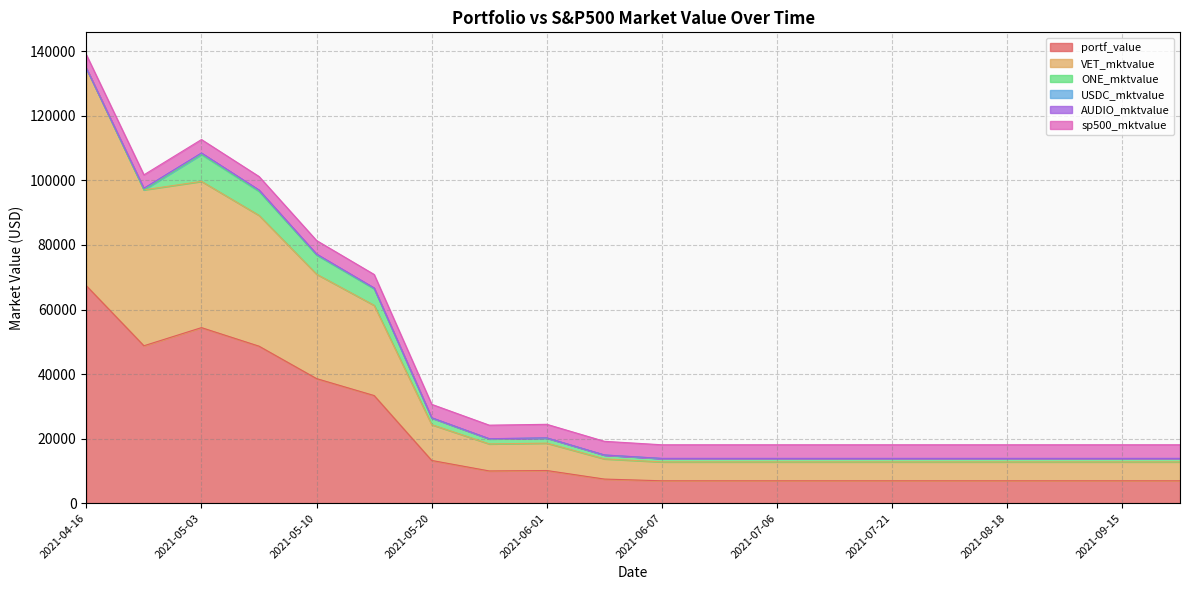

True or false: ONE_mktvalue and portf_value intersect in this chart.

False